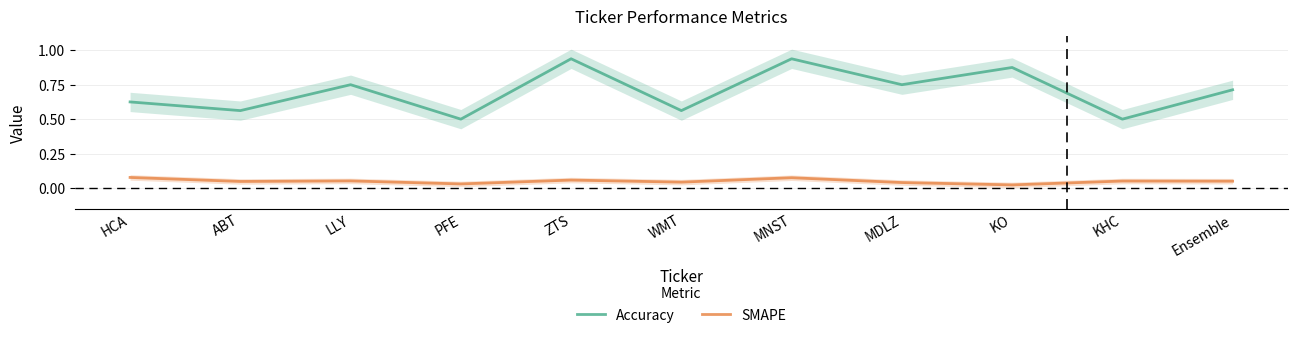

At which category does Accuracy reach its first local peak?

LLY